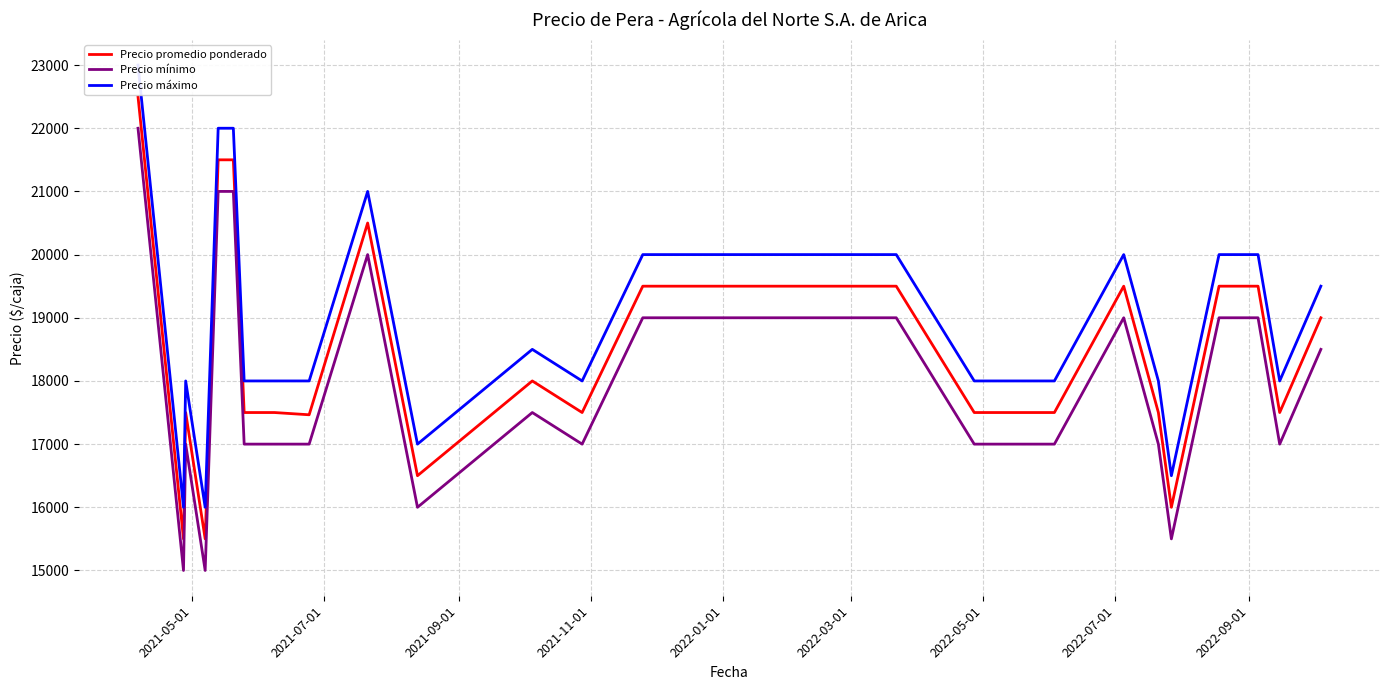

In Precio máximo, how many points are lower than both neighbors (excluding endpoints)?

6